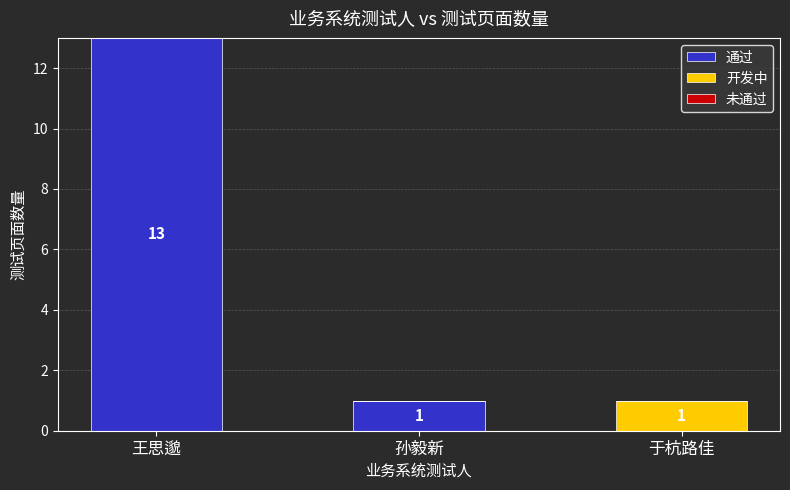

Reading left to right, what are the values for 通过?

王思邈=13	孙毅新=1	于杭路佳=0